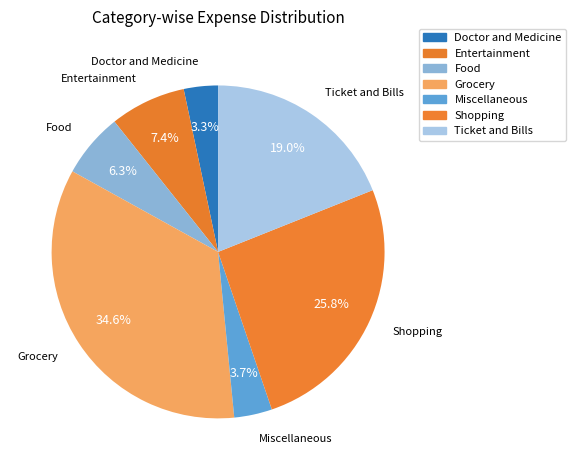

Count the number of slices in the pie.

7